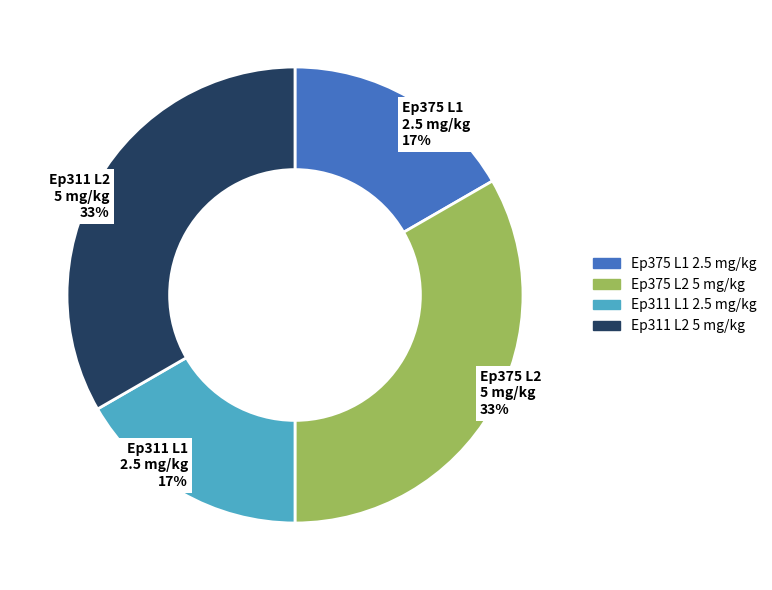

Approximately how many times larger is the value at Ep311 L2 5 mg/kg compared to Ep375 L2 5 mg/kg?

1.0